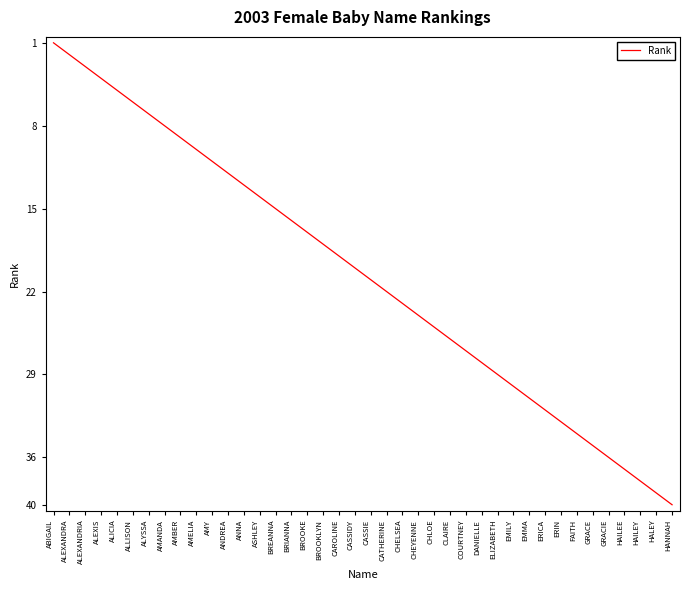

List the labels in order of value, smallest first.

ABIGAIL, ALEXANDRA, ALEXANDRIA, ALEXIS, ALICIA, ALLISON, ALYSSA, AMANDA, AMBER, AMELIA, AMY, ANDREA, ANNA, ASHLEY, BREANNA, BRIANNA, BROOKE, BROOKLYN, CAROLINE, CASSIDY, CASSIE, CATHERINE, CHELSEA, CHEYENNE, CHLOE, CLAIRE, COURTNEY, DANIELLE, ELIZABETH, EMILY, EMMA, ERICA, ERIN, FAITH, GRACE, GRACIE, HAILEE, HAILEY, HALEY, HANNAH